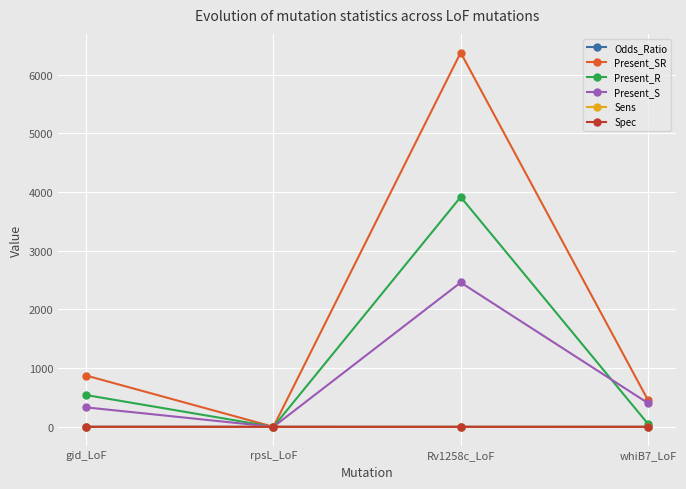

What is the label of the 3rd point from the left?

Rv1258c_LoF